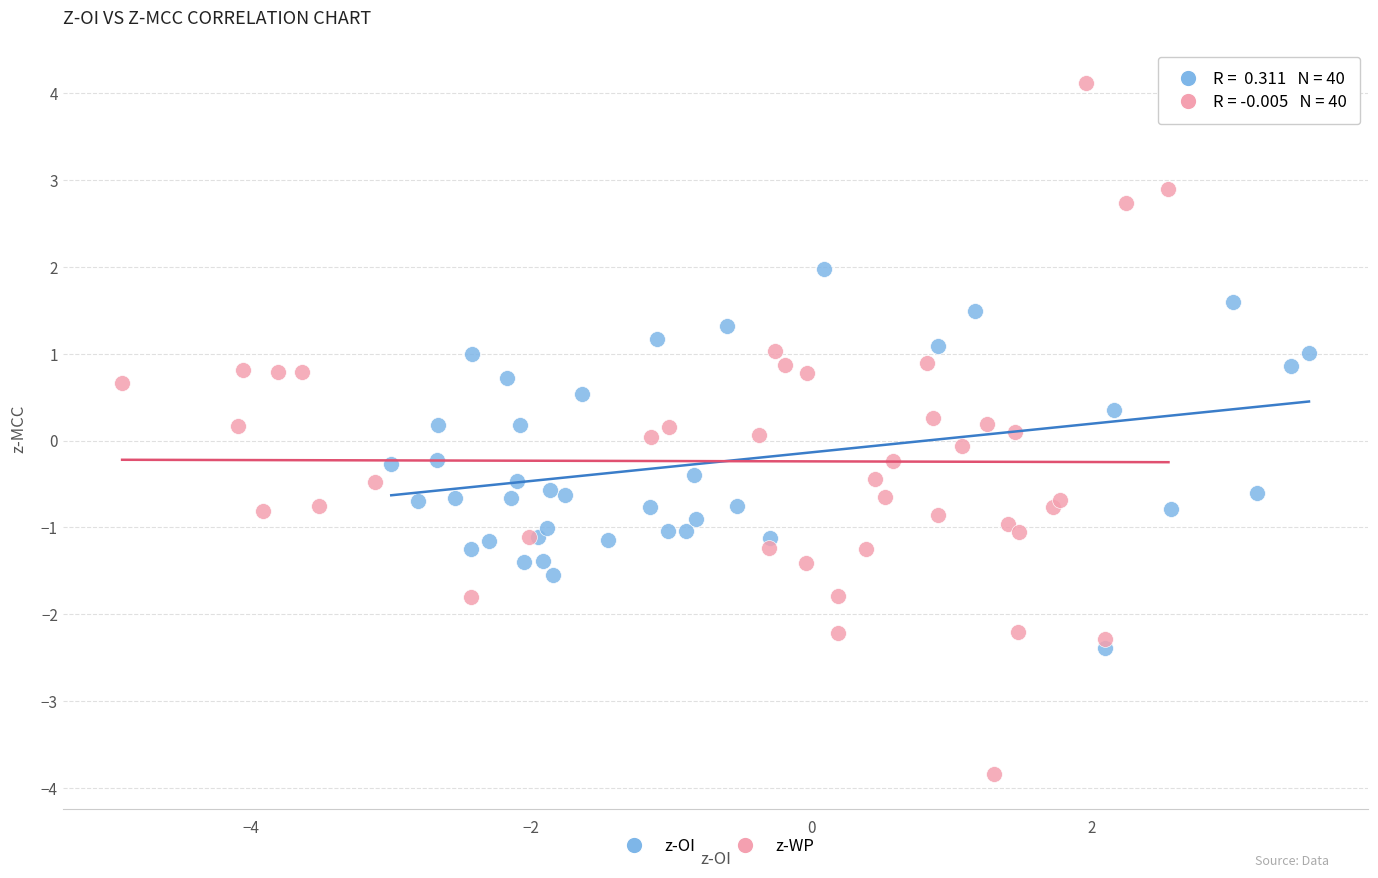

Which series reaches the minimum Y coordinate?

z-WP